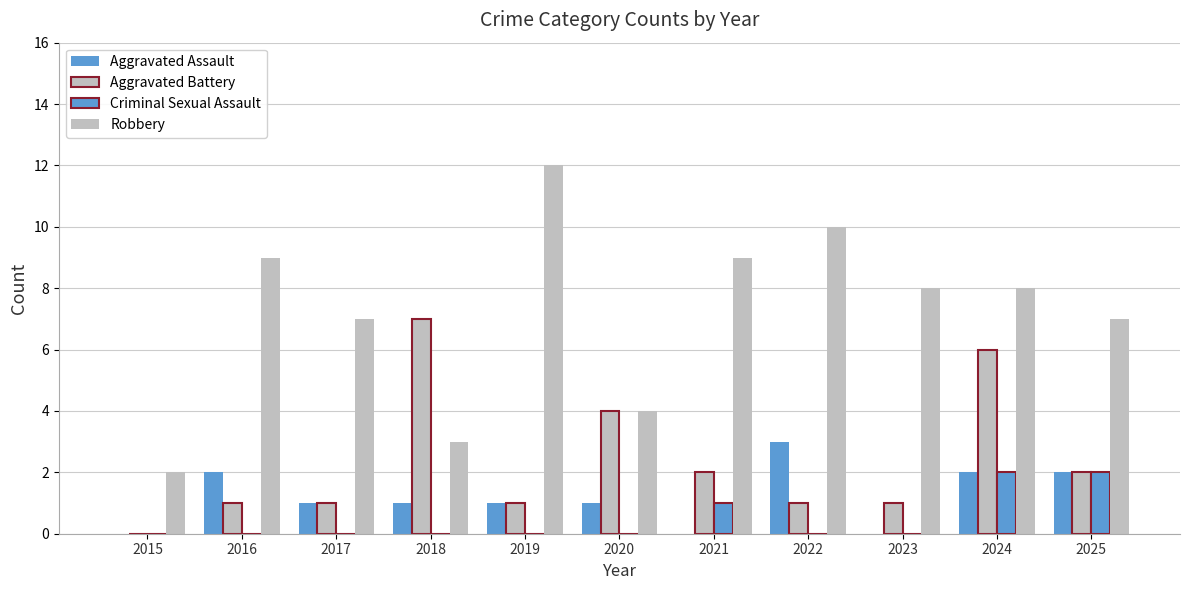

How many data points does each series have?

11